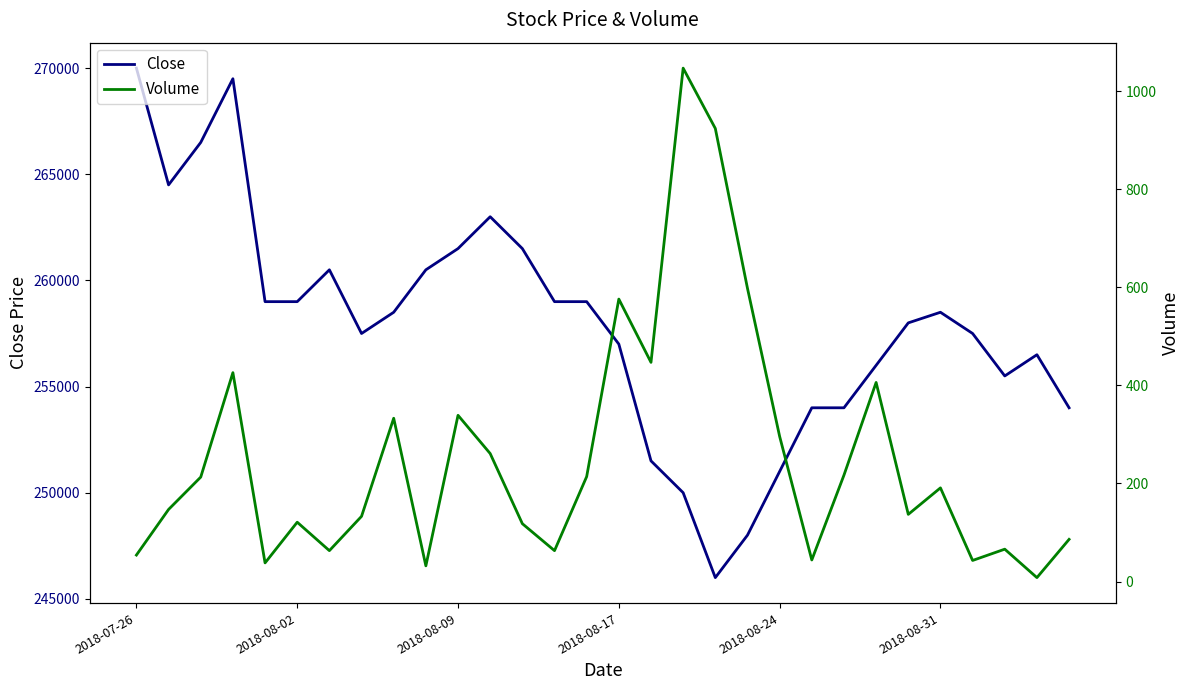

How many lines are shown in the chart?

2